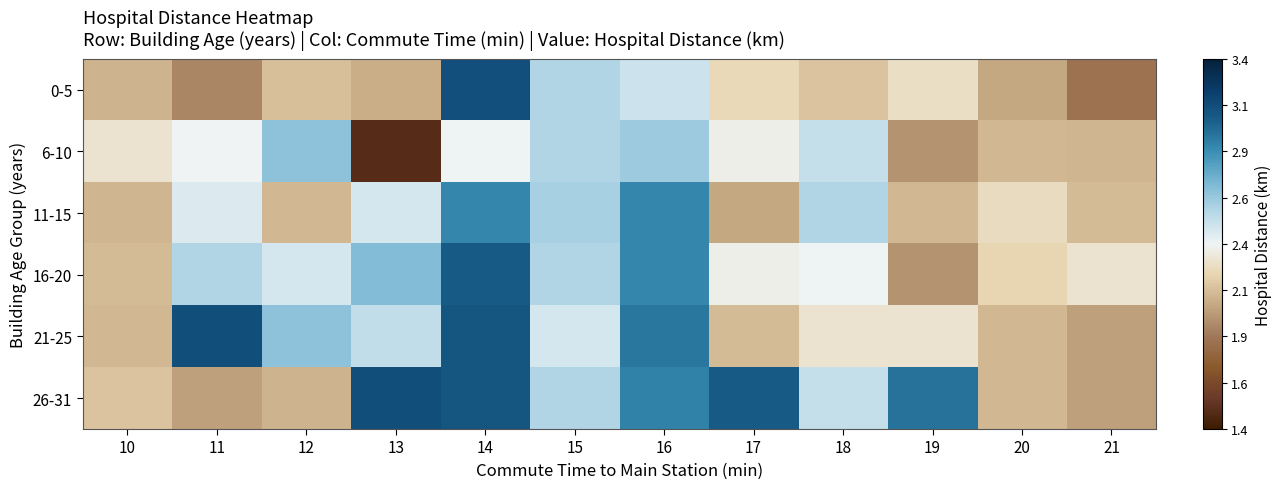

What is the difference between the highest and lowest values at 16?

0.5